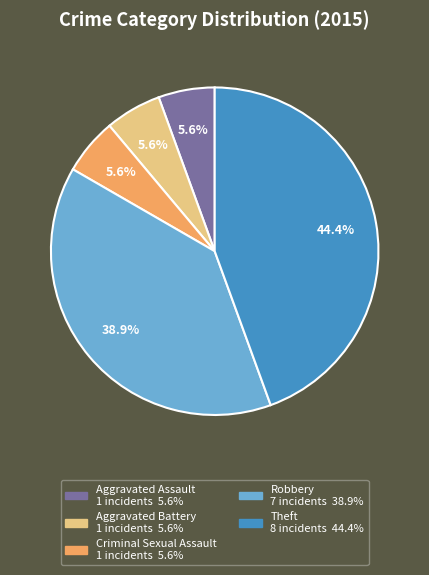

Which has a higher value, Robbery or Criminal Sexual Assault?

Robbery